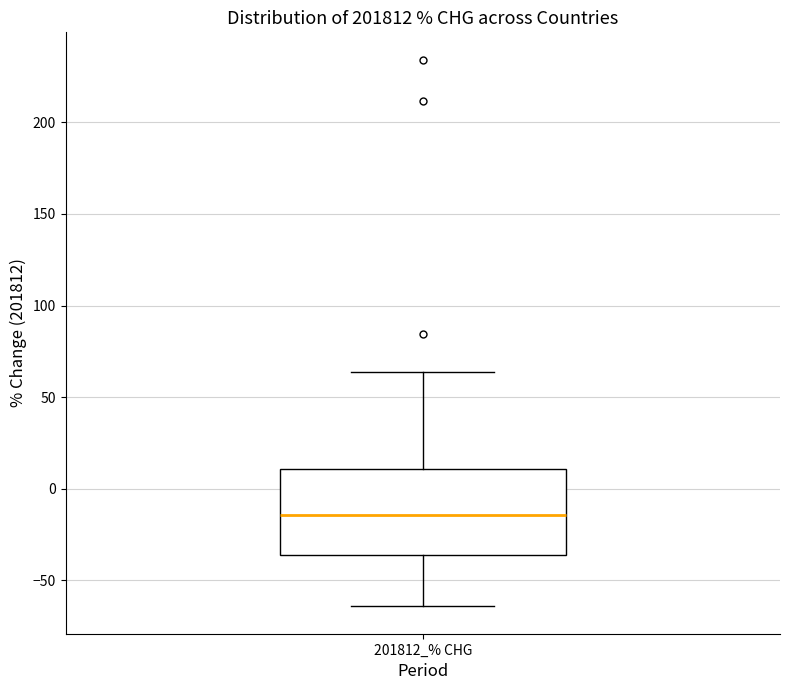

Read this box plot against the y-axis: the position of the median line, the range covered by the box, and the ends of both whiskers. The values are not printed on the chart, so give them approximately, as read against the axis.

median -15, box -35 to 10, whiskers -65 to 65